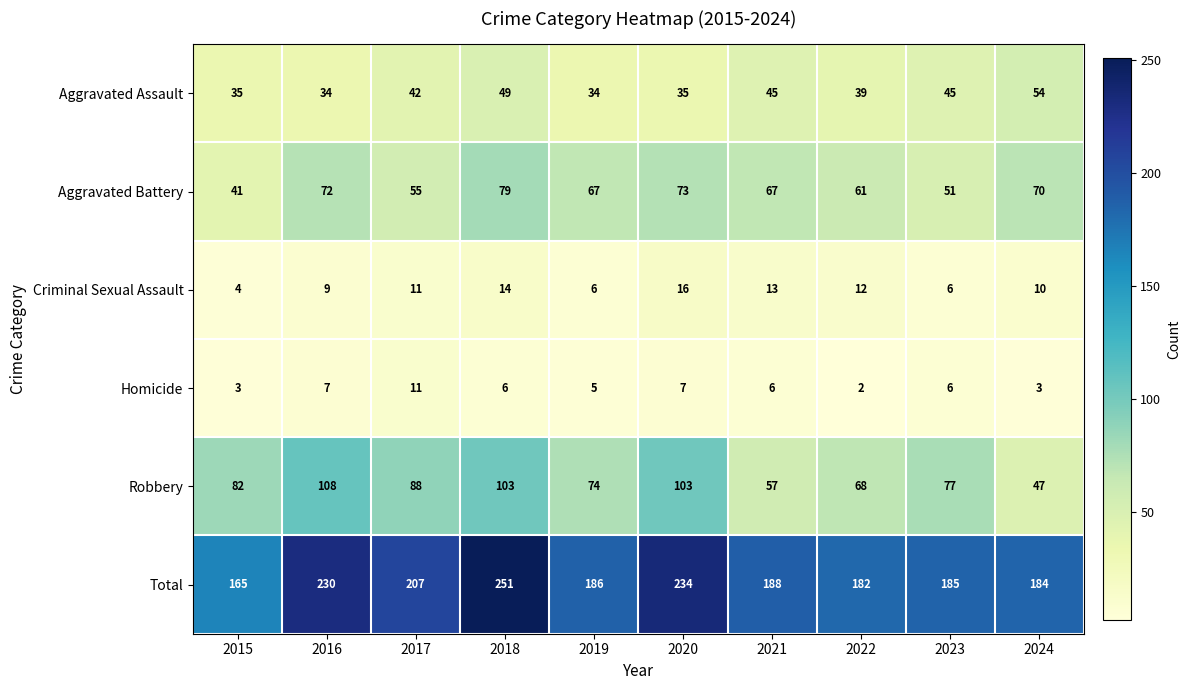

What is the difference between the highest and lowest values at 2015?

162